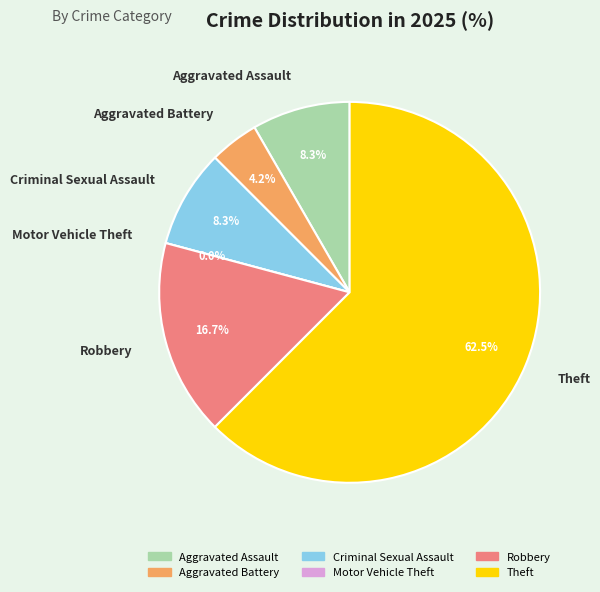

To the nearest percent, what portion does Criminal Sexual Assault represent?

8%